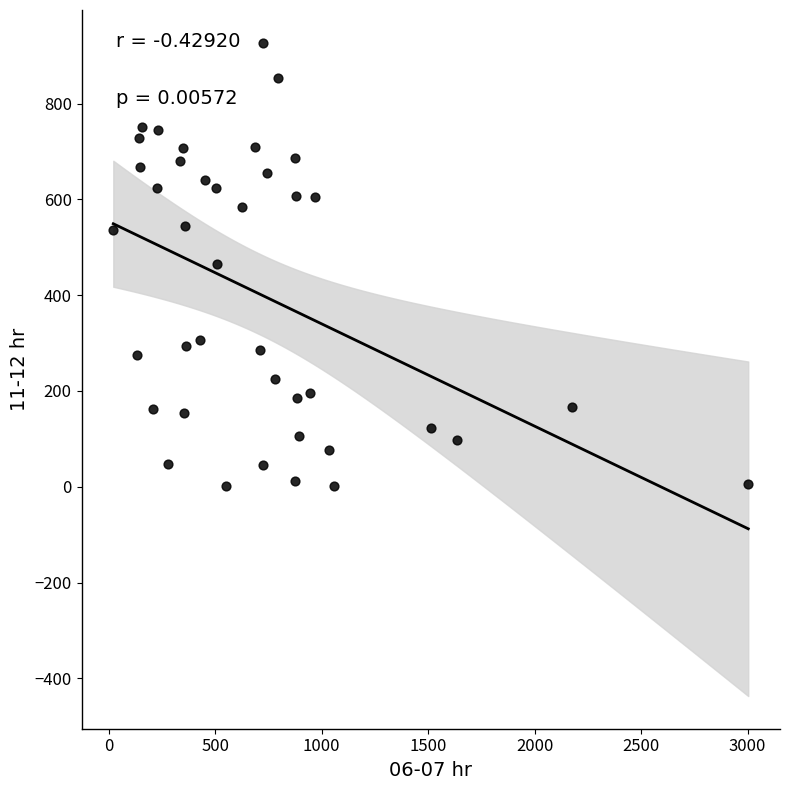

What is the range of Y values (max minus min)?

926